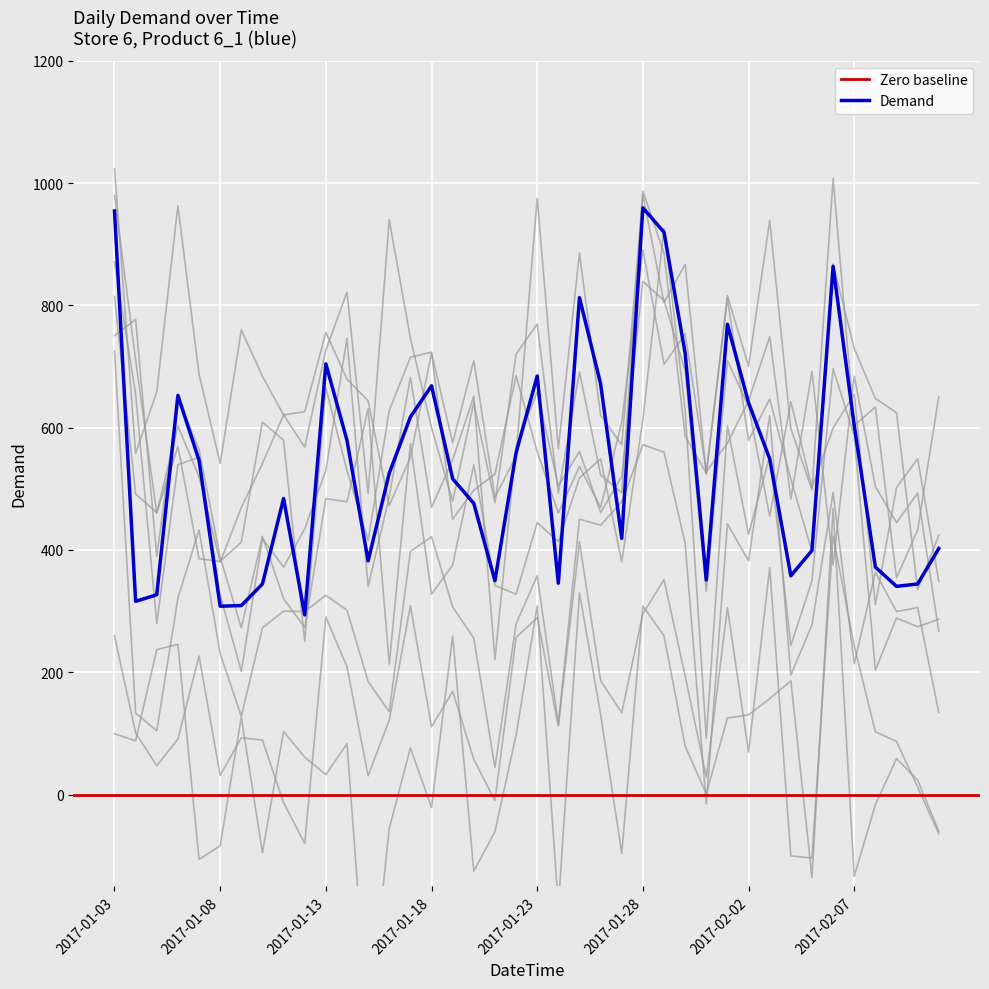

What position from the right is 2017-02-11?

1